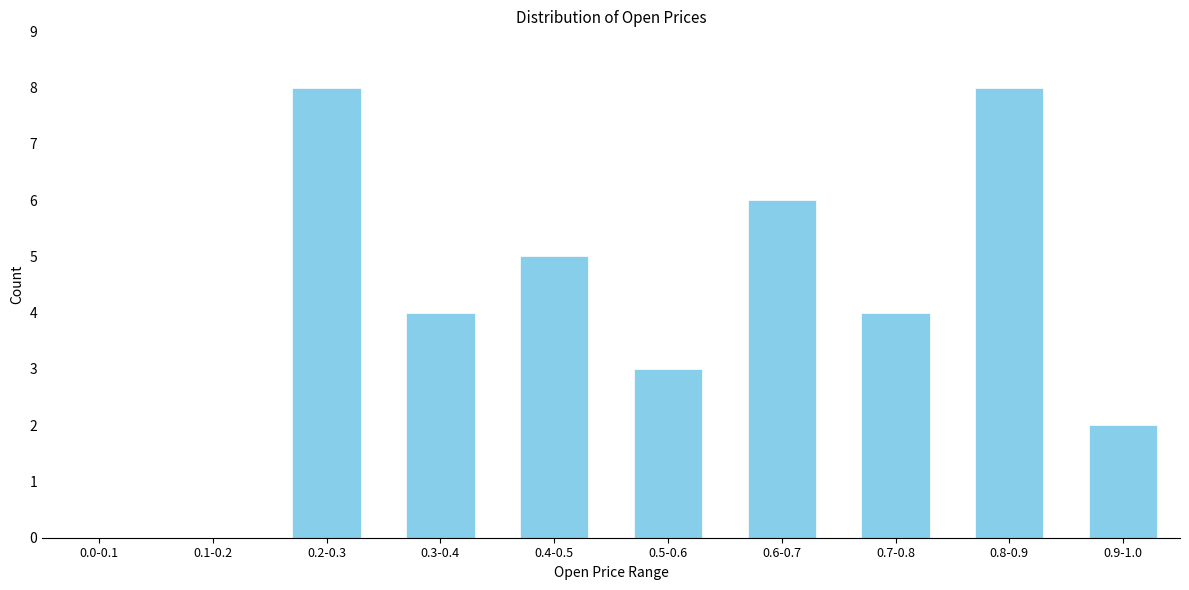

Reading left to right, what are all the values shown in this chart?

0.0-0.1=0	0.1-0.2=0	0.2-0.3=8	0.3-0.4=4	0.4-0.5=5	0.5-0.6=3	0.6-0.7=6	0.7-0.8=4	0.8-0.9=8	0.9-1.0=2